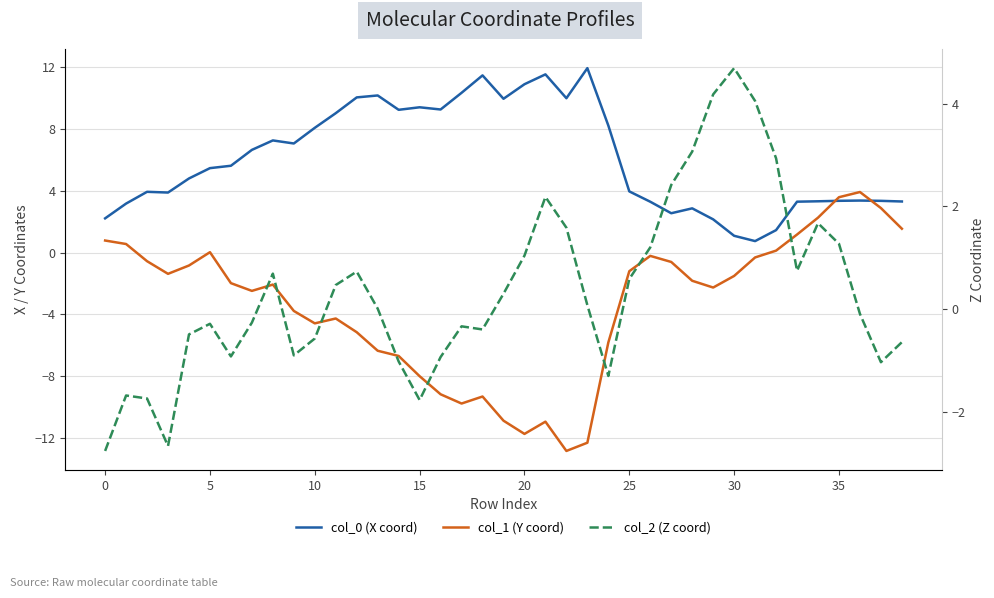

At how many categories does at least one series exceed 3?

36